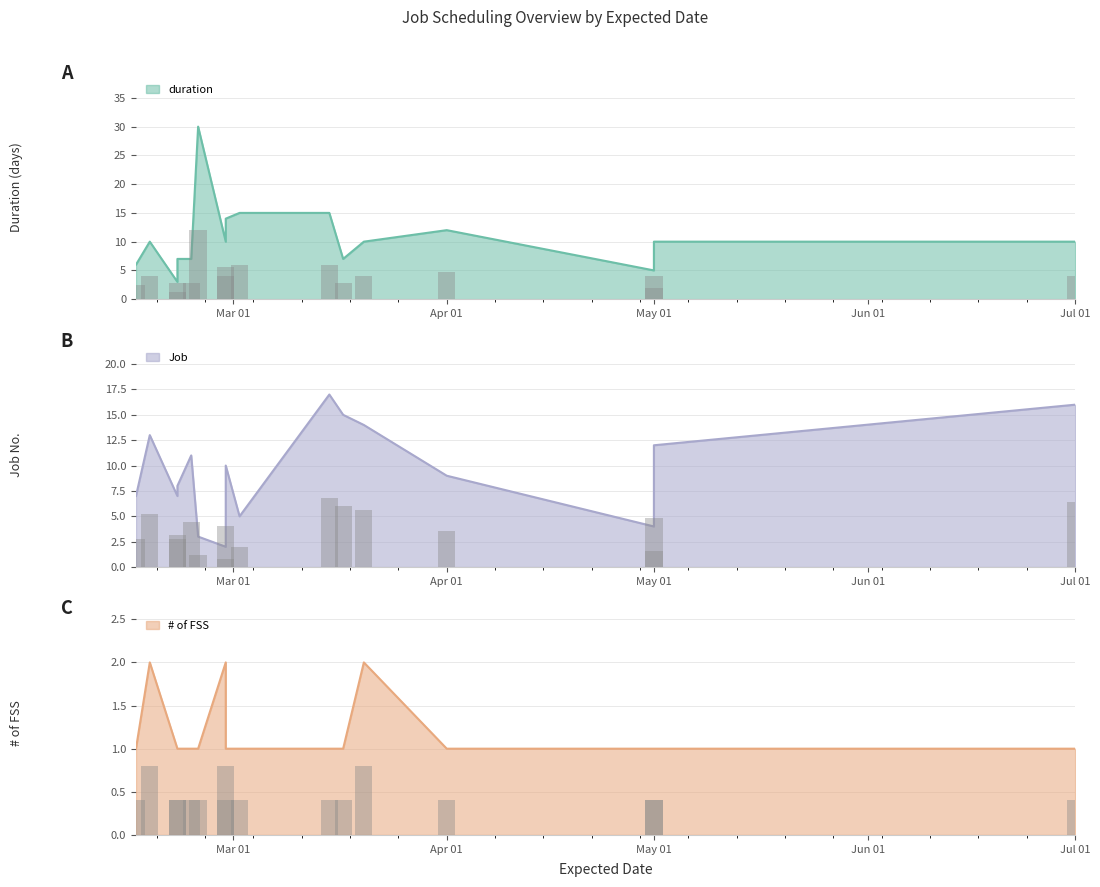

What are all the series names shown in the legend?

duration, # of FSS, Job